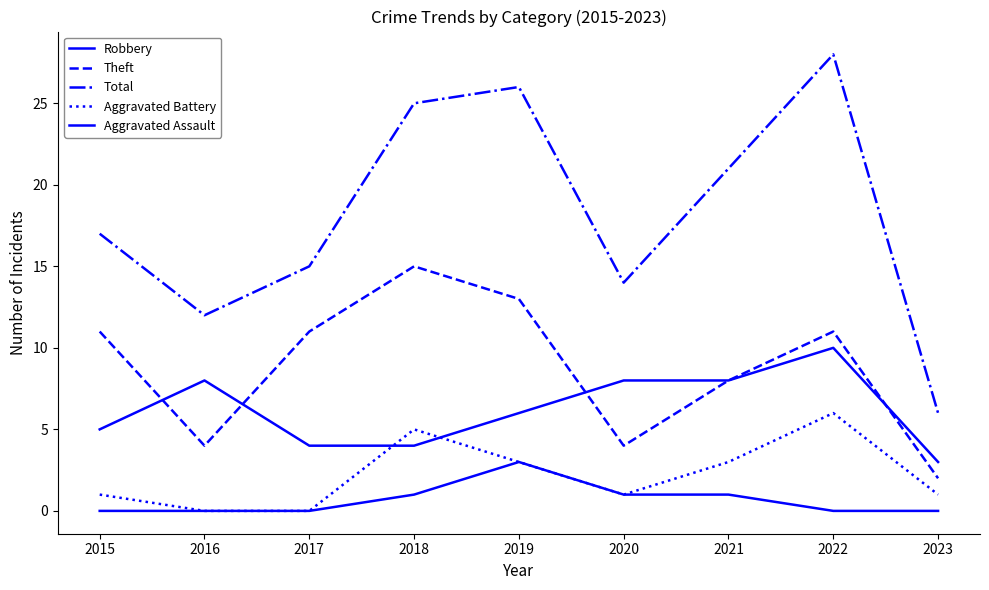

Does the chart display data point markers on the line(s)?

No